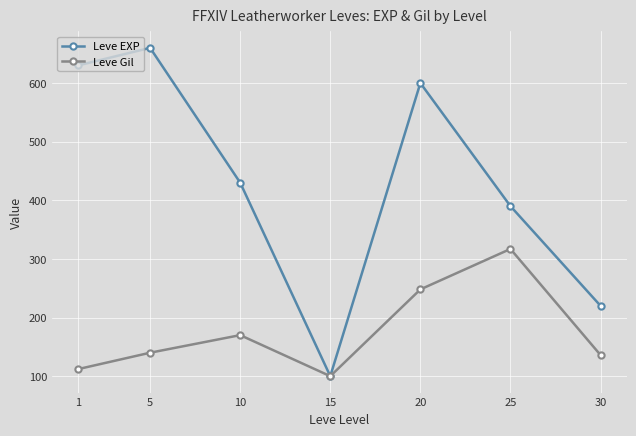

At how many categories does at least one series exceed 112?

6